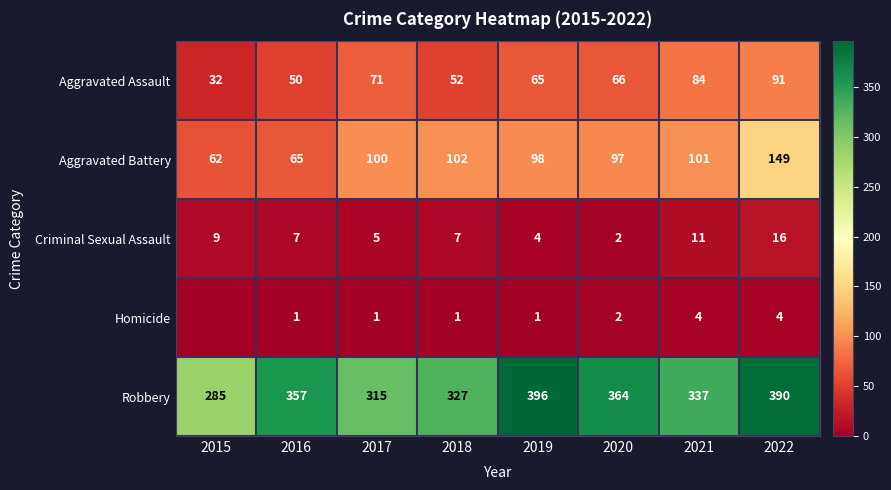

The value of Robbery at 2016 is 638. True or false?

False